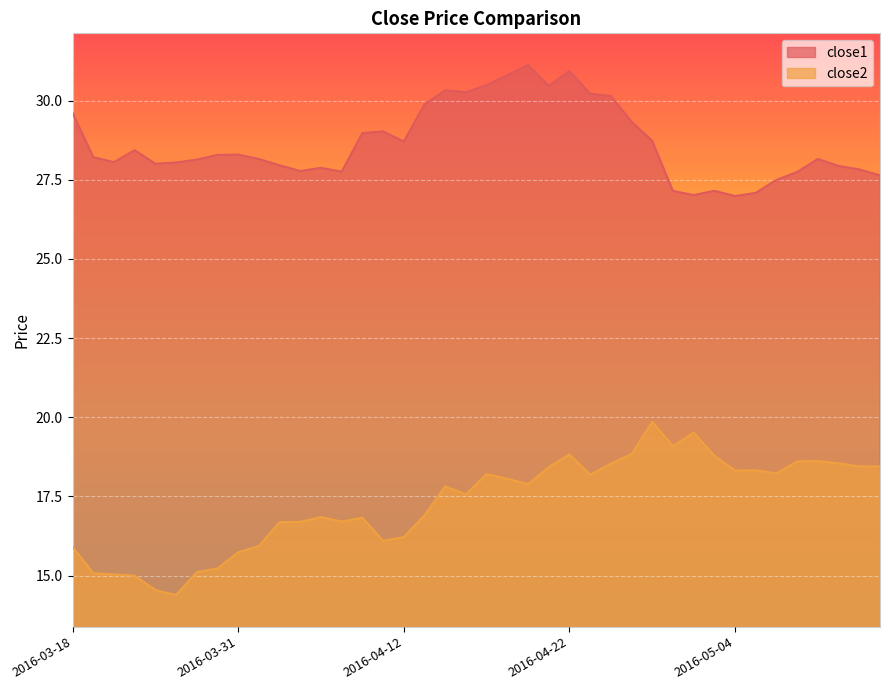

How many values in the close1 series are below 28?

14